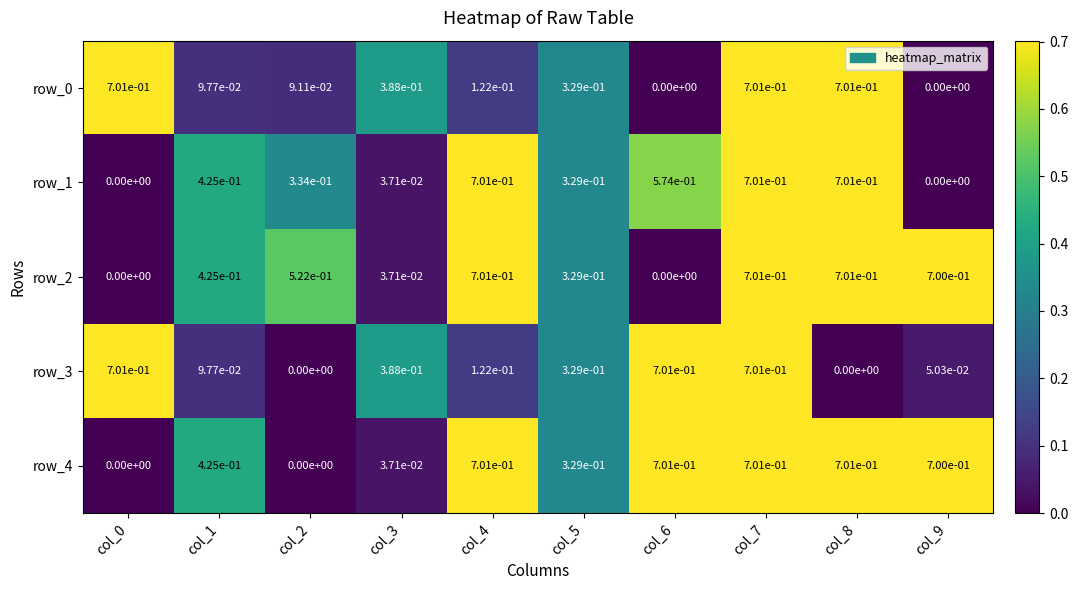

How many values in row_1 are above zero?

8